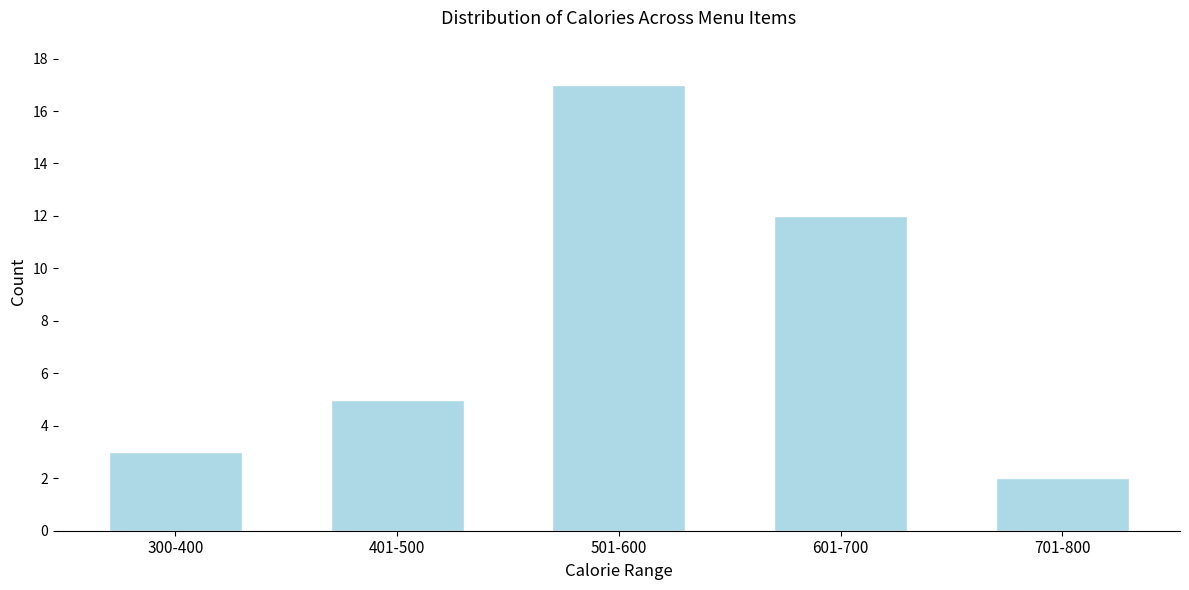

Reading right to left, transcribe all the data shown in this chart.

2	12	17	5	3